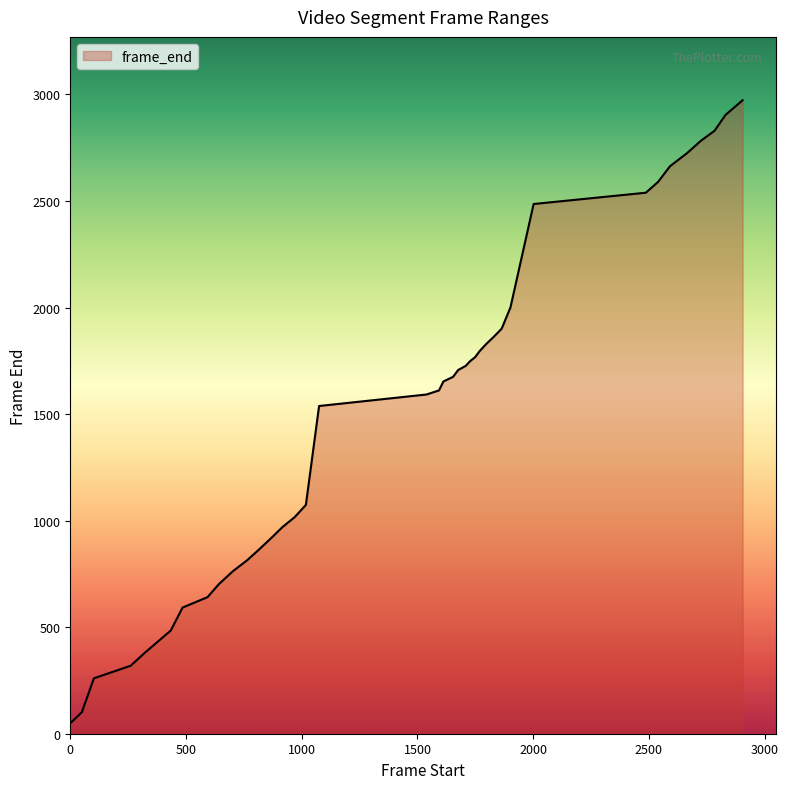

What is the maximum value shown in the chart?

2973